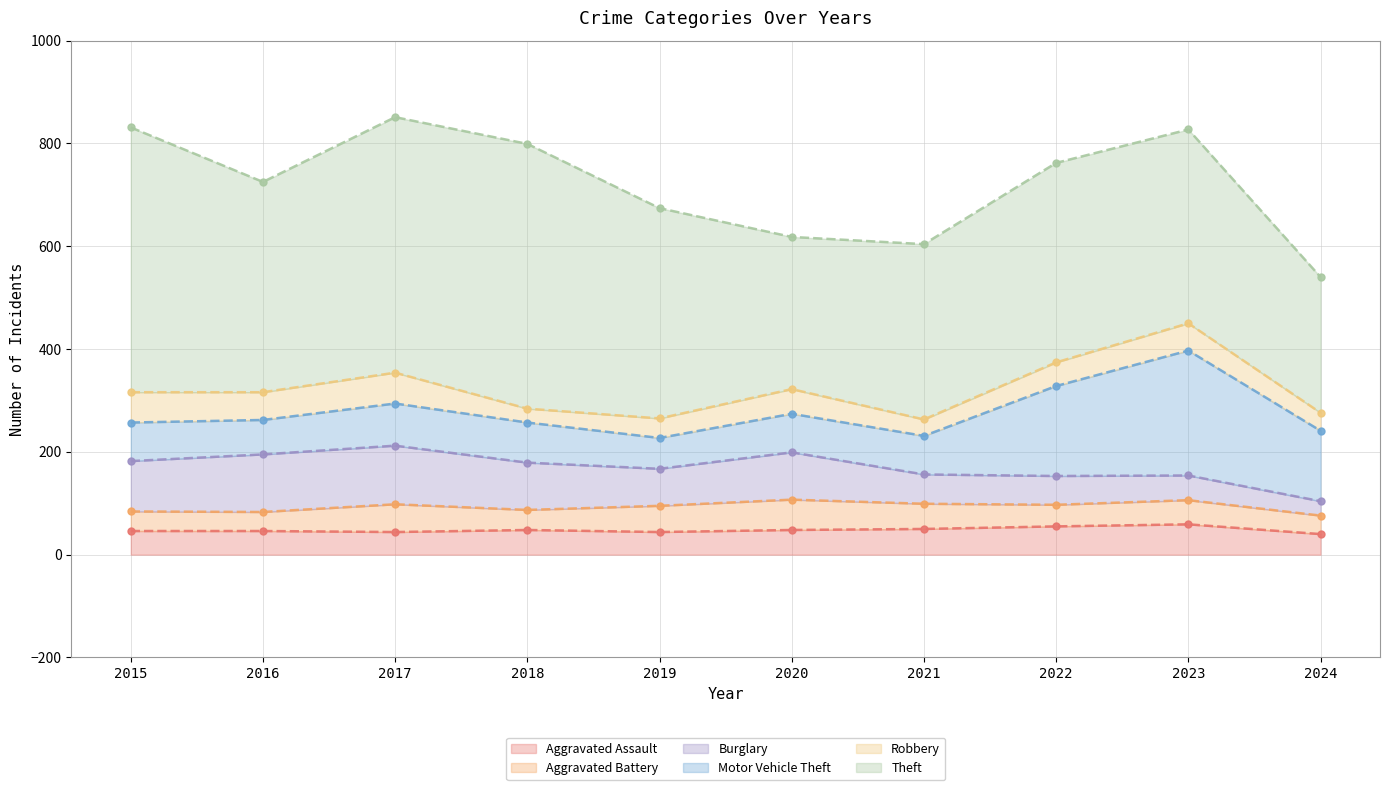

How many interior local peaks does the Robbery series have?

3